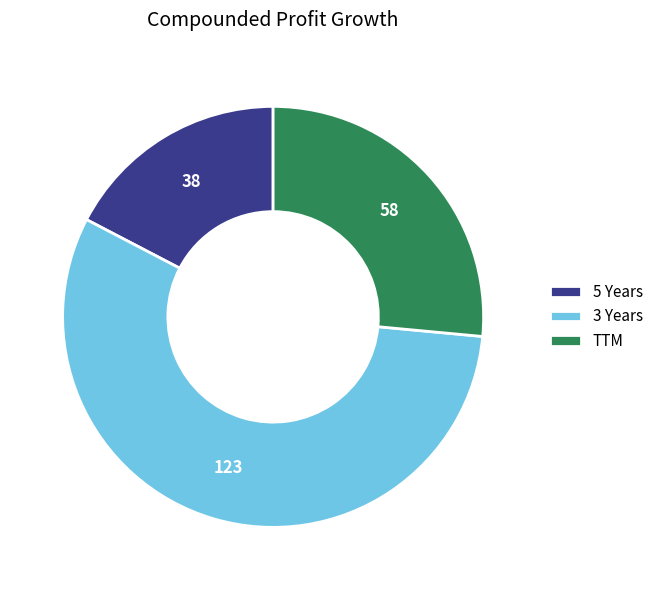

Approximately how many times larger is the value at 5 Years compared to TTM?

0.7